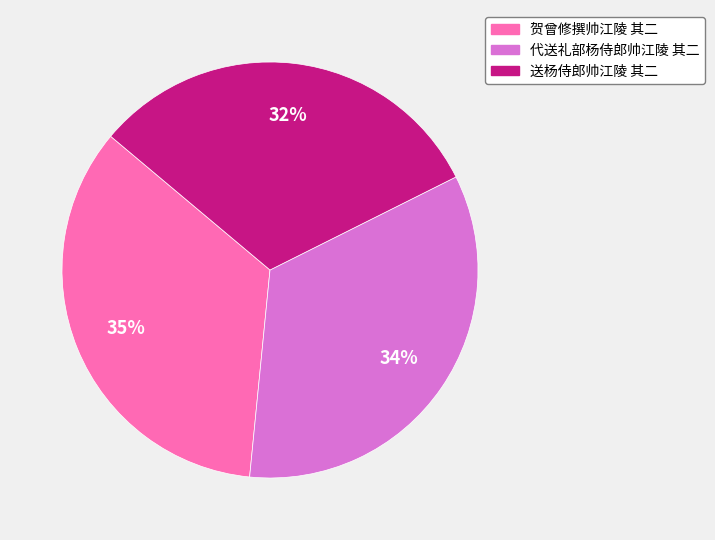

The 贺曾修撰帅江陵 其二 slice represents 27% of the pie. True or false?

False